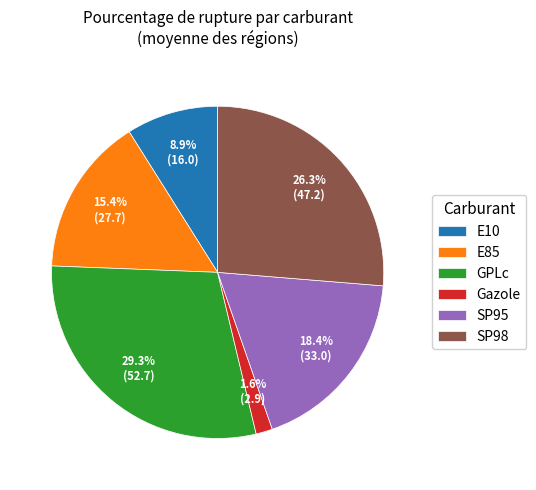

What is the total percentage of SP95 and GPLc?

47.7%